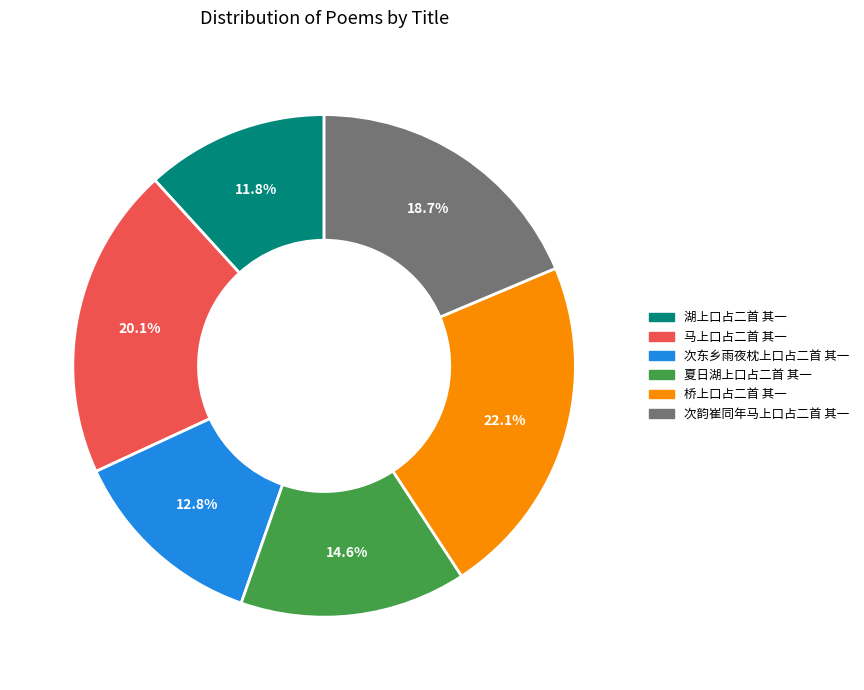

Does any single category account for the majority?

No